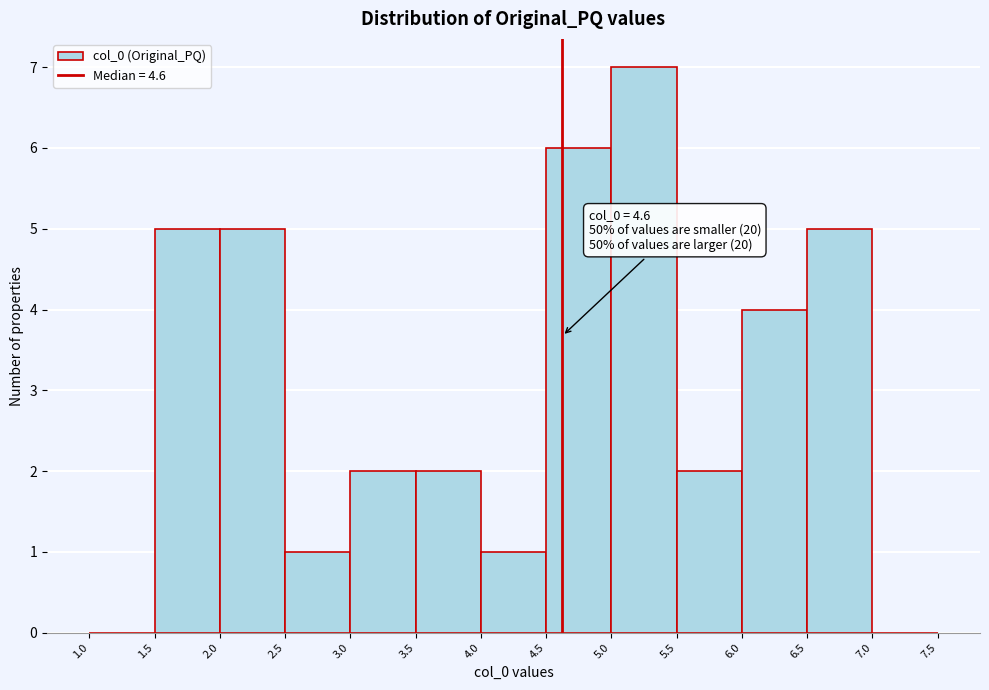

Over which range of the x-axis is the bar tallest?

5.0 to 5.5